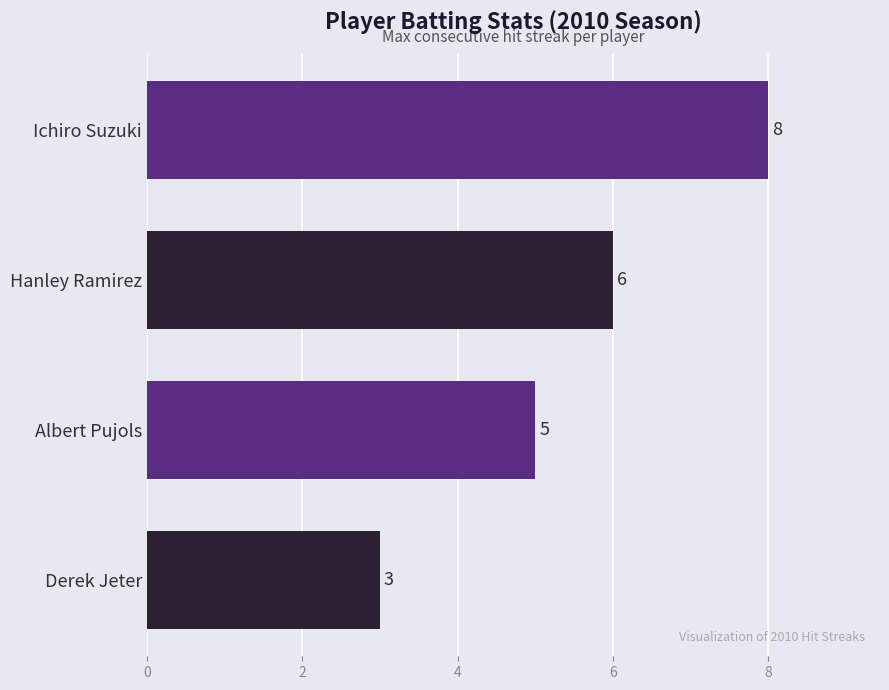

Where is the data nearest to the value 5?

Albert Pujols